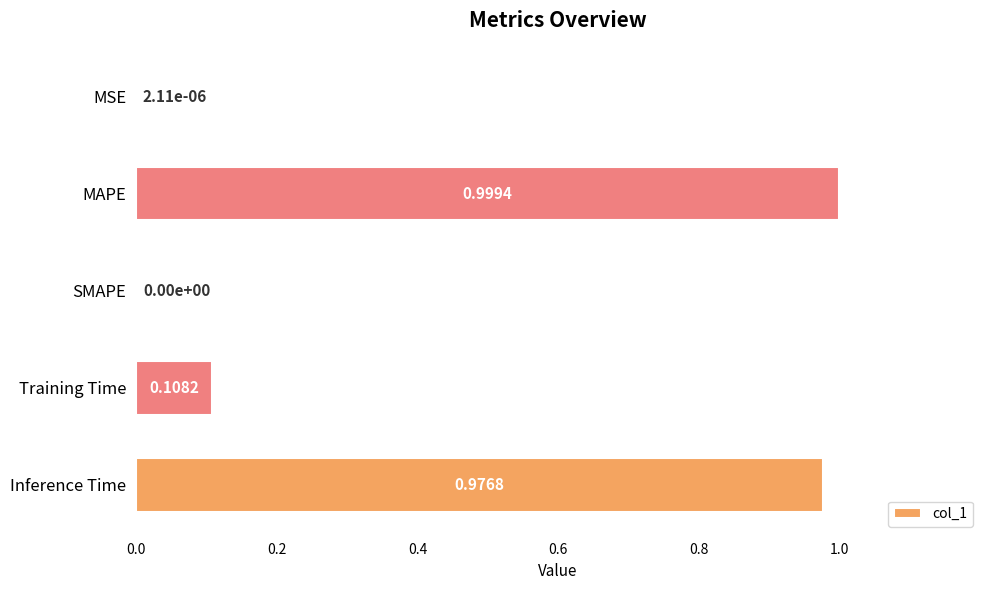

What is the sum of all values?

2.1